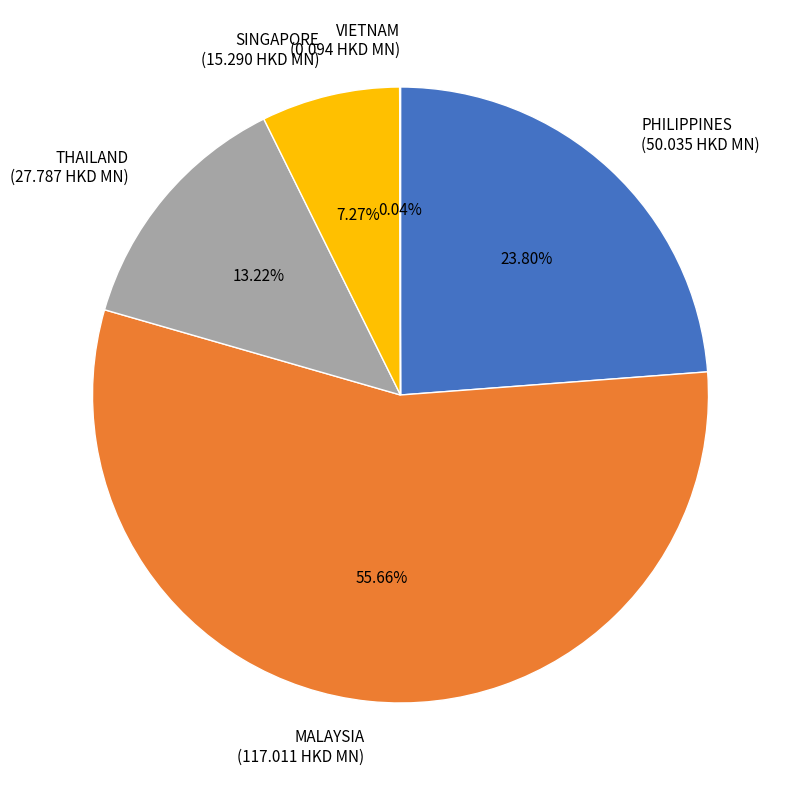

Which category has the biggest portion of the pie?

MALAYSIA